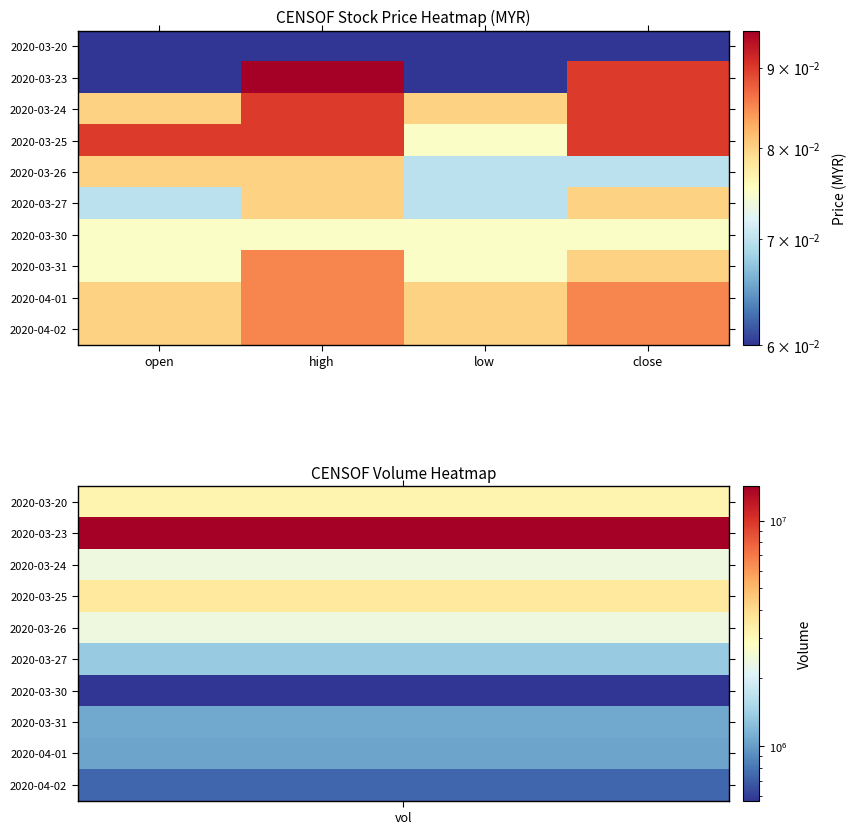

Reading right to left, extract all data points from this chart.

2020-03-20: close=0.1	low=0.0	high=0.1	open=0.0
2020-03-23: close=0.1	low=0.0	high=0.1	open=0.0
2020-03-24: close=0.1	low=0.1	high=0.1	open=0.1
2020-03-25: close=0.1	low=0.1	high=0.1	open=0.1
2020-03-26: close=0.1	low=0.1	high=0.1	open=0.1
2020-03-27: close=0.1	low=0.1	high=0.1	open=0.1
2020-03-30: close=0.1	low=0.1	high=0.1	open=0.1
2020-03-31: close=0.1	low=0.1	high=0.1	open=0.1
2020-04-01: close=0.1	low=0.1	high=0.1	open=0.1
2020-04-02: close=0.1	low=0.1	high=0.1	open=0.1